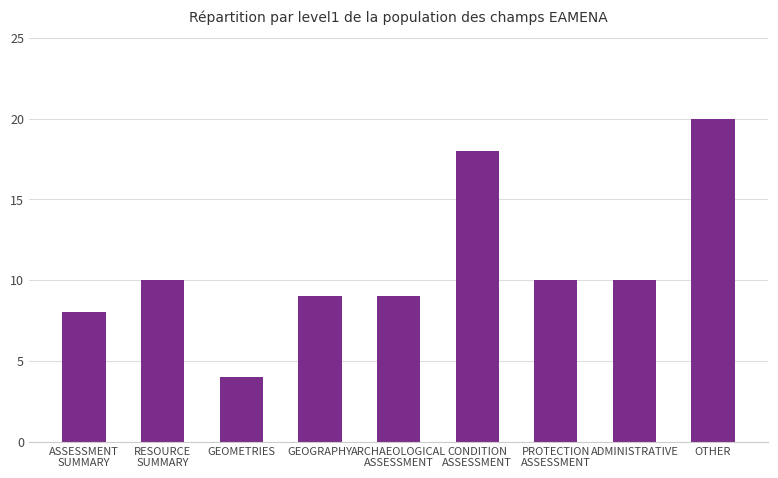

What is the difference between the maximum and minimum values?

16